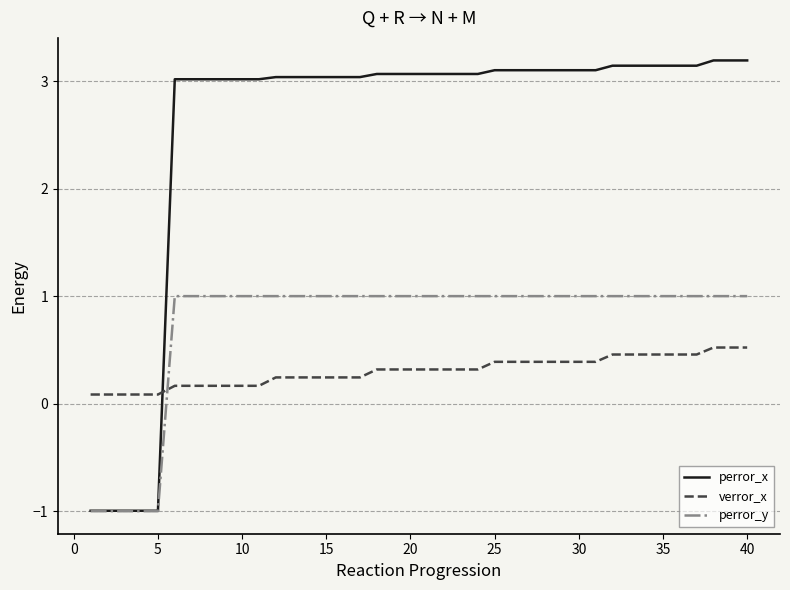

True or false: perror_x and verror_x intersect in this chart.

True